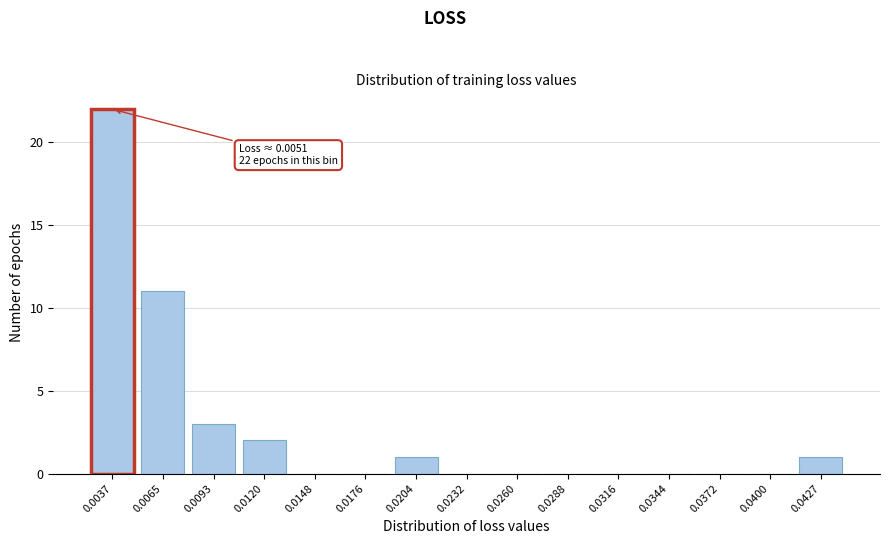

Reading left to right, transcribe all the data shown in this chart.

0.0037=22	0.0065=11	0.0093=3	0.0120=2	0.0148=0	0.0176=0	0.0204=1	0.0232=0	0.0260=0	0.0288=0	0.0316=0	0.0344=0	0.0372=0	0.0400=0	0.0427=1